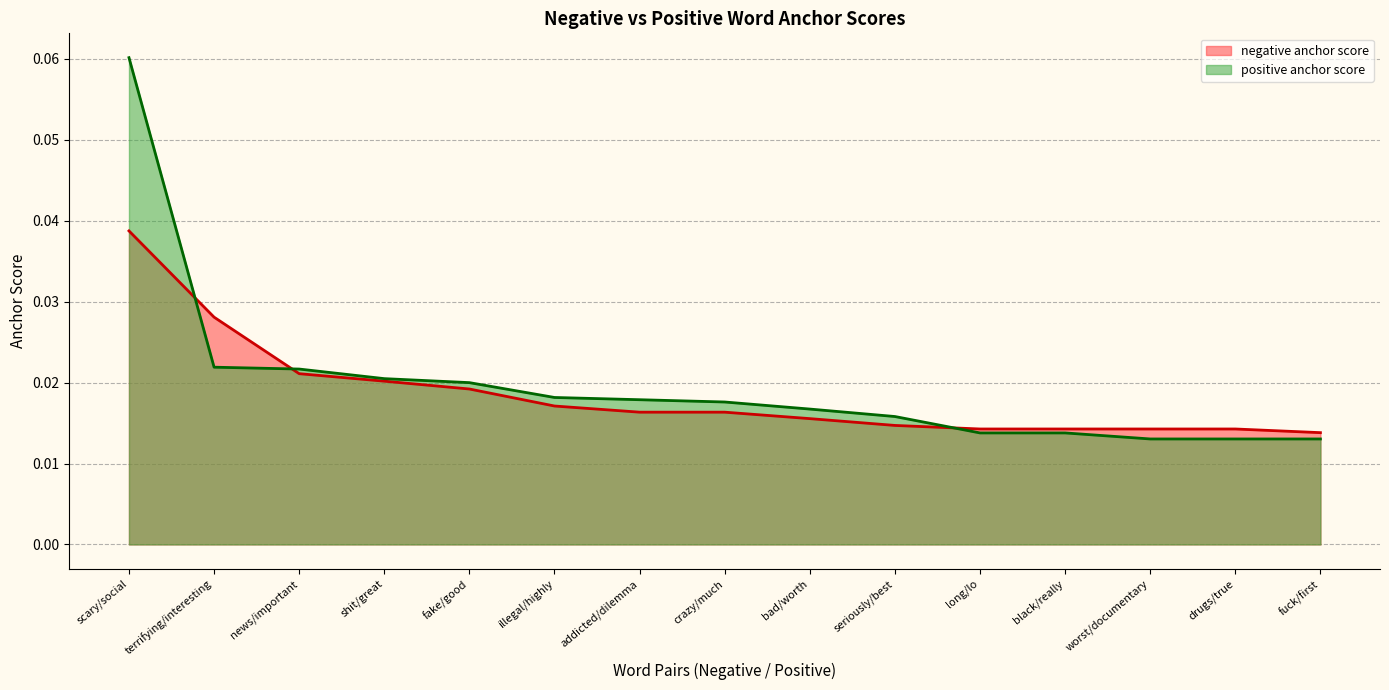

List the series in order of their peak value, highest first.

positive anchor score, negative anchor score